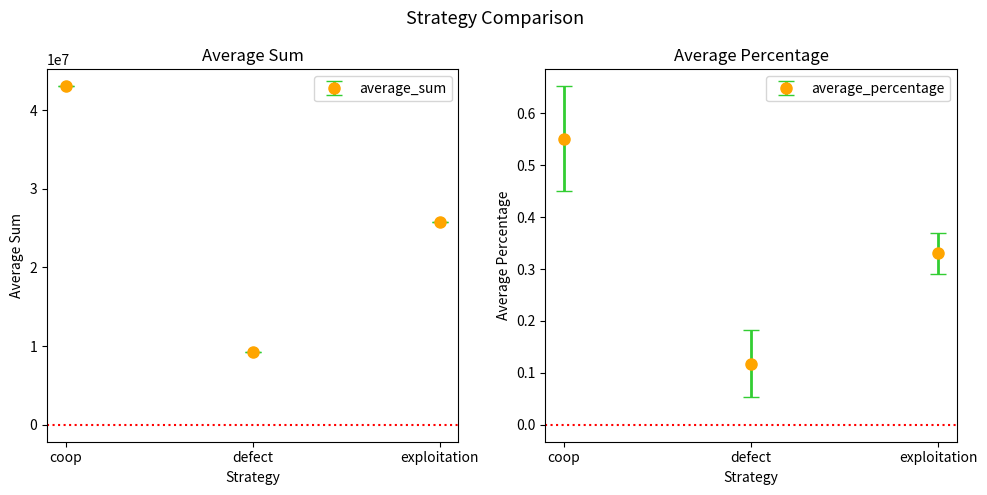

Reading right to left, extract all data points from this chart.

average_sum: 25765712.0	9225094.0	43009194.0
average_percentage: 0.3	0.1	0.6